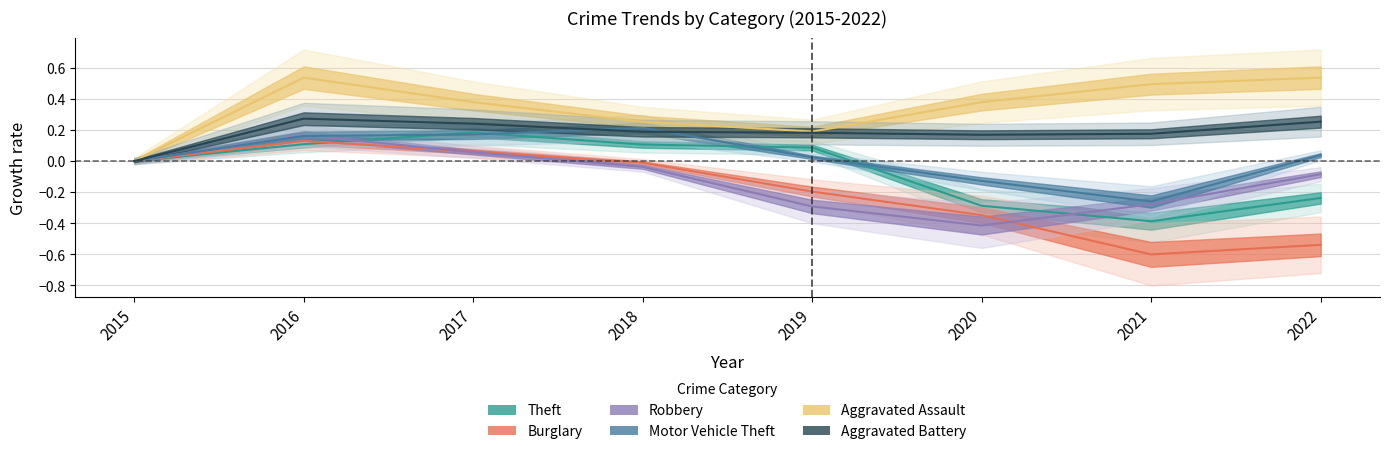

Reading left to right, list all the values displayed in this chart.

Theft: 2015=0.0	2016=0.1	2017=0.2	2018=0.1	2019=0.1	2020=-0.3	2021=-0.4	2022=-0.2
Burglary: 2015=0.0	2016=0.1	2017=0.1	2018=-0.0	2019=-0.2	2020=-0.3	2021=-0.6	2022=-0.5
Robbery: 2015=0.0	2016=0.2	2017=0.1	2018=-0.0	2019=-0.3	2020=-0.4	2021=-0.3	2022=-0.1
Motor Vehicle Theft: 2015=0.0	2016=0.2	2017=0.2	2018=0.2	2019=0.0	2020=-0.1	2021=-0.3	2022=0.0
Aggravated Assault: 2015=0.0	2016=0.5	2017=0.4	2018=0.3	2019=0.2	2020=0.4	2021=0.5	2022=0.5
Aggravated Battery: 2015=0.0	2016=0.3	2017=0.2	2018=0.2	2019=0.2	2020=0.2	2021=0.2	2022=0.3